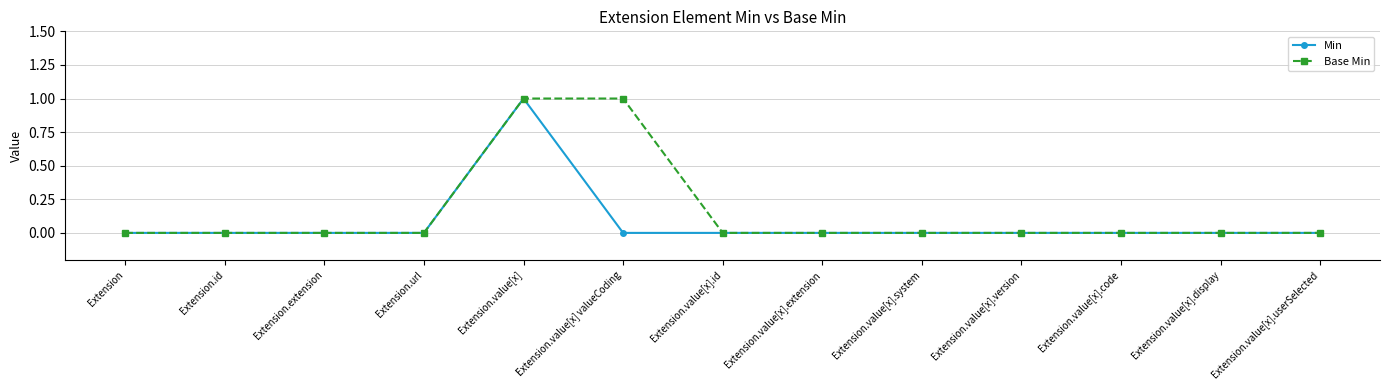

What is the label of the 12th point from the right?

Extension.id